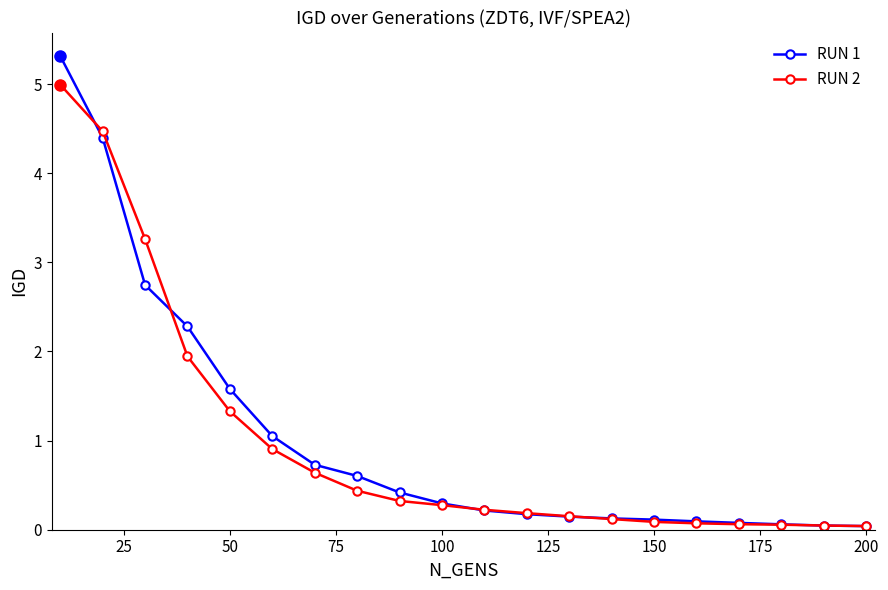

Which series has the widest spread of values?

RUN 1